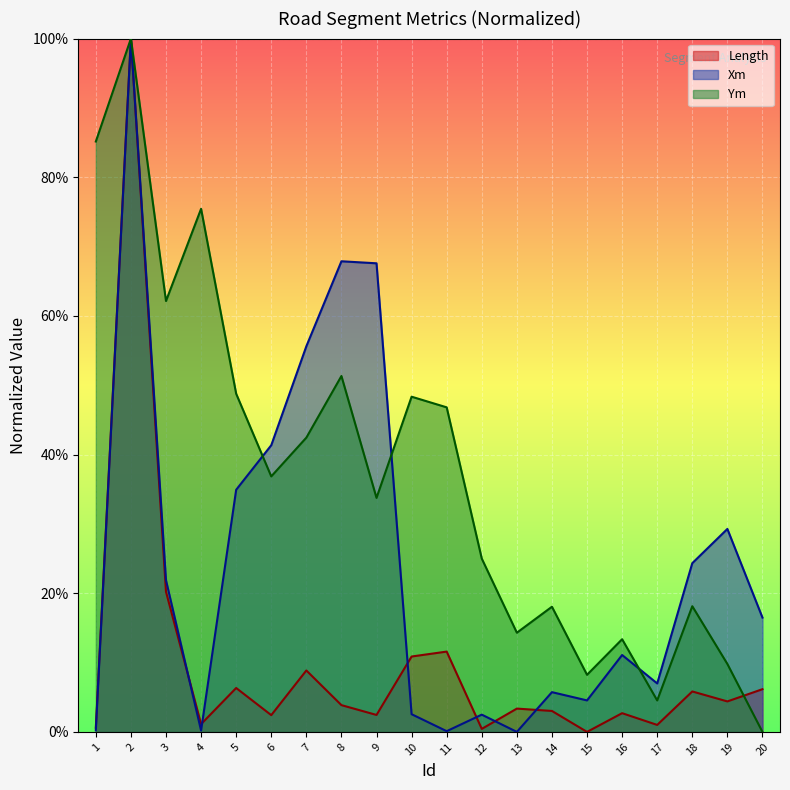

Count the number of categories in the chart.

20